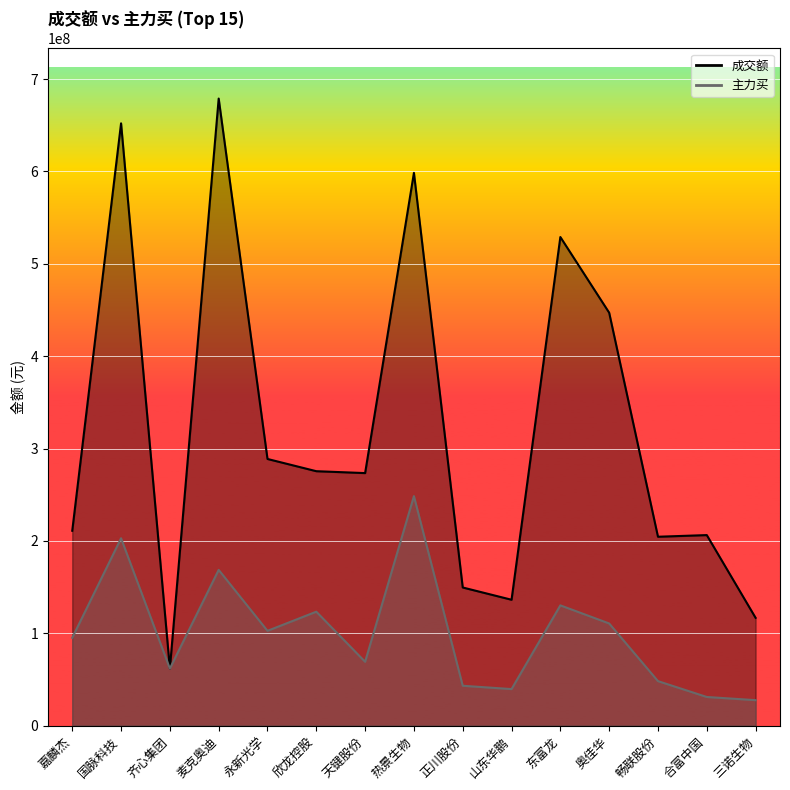

Where does the 成交额 series first go above 273469248?

国脉科技